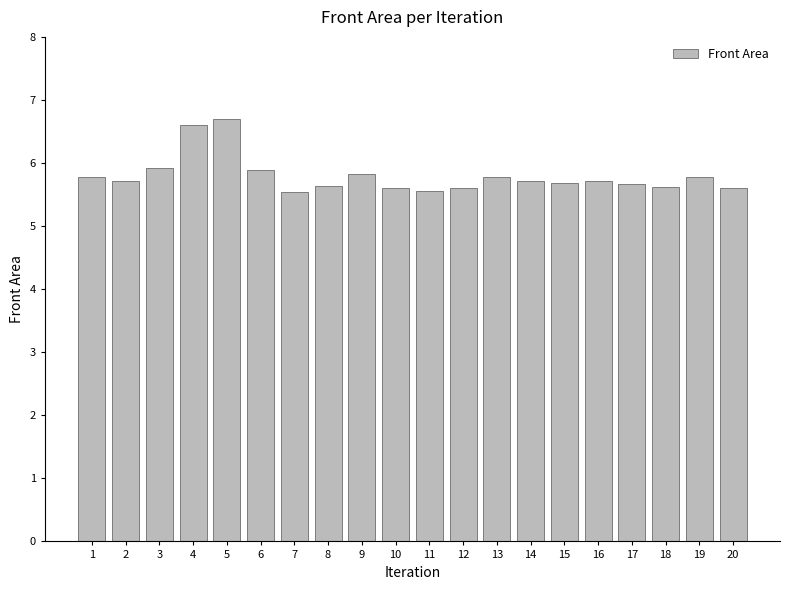

What is the greatest value displayed?

6.7